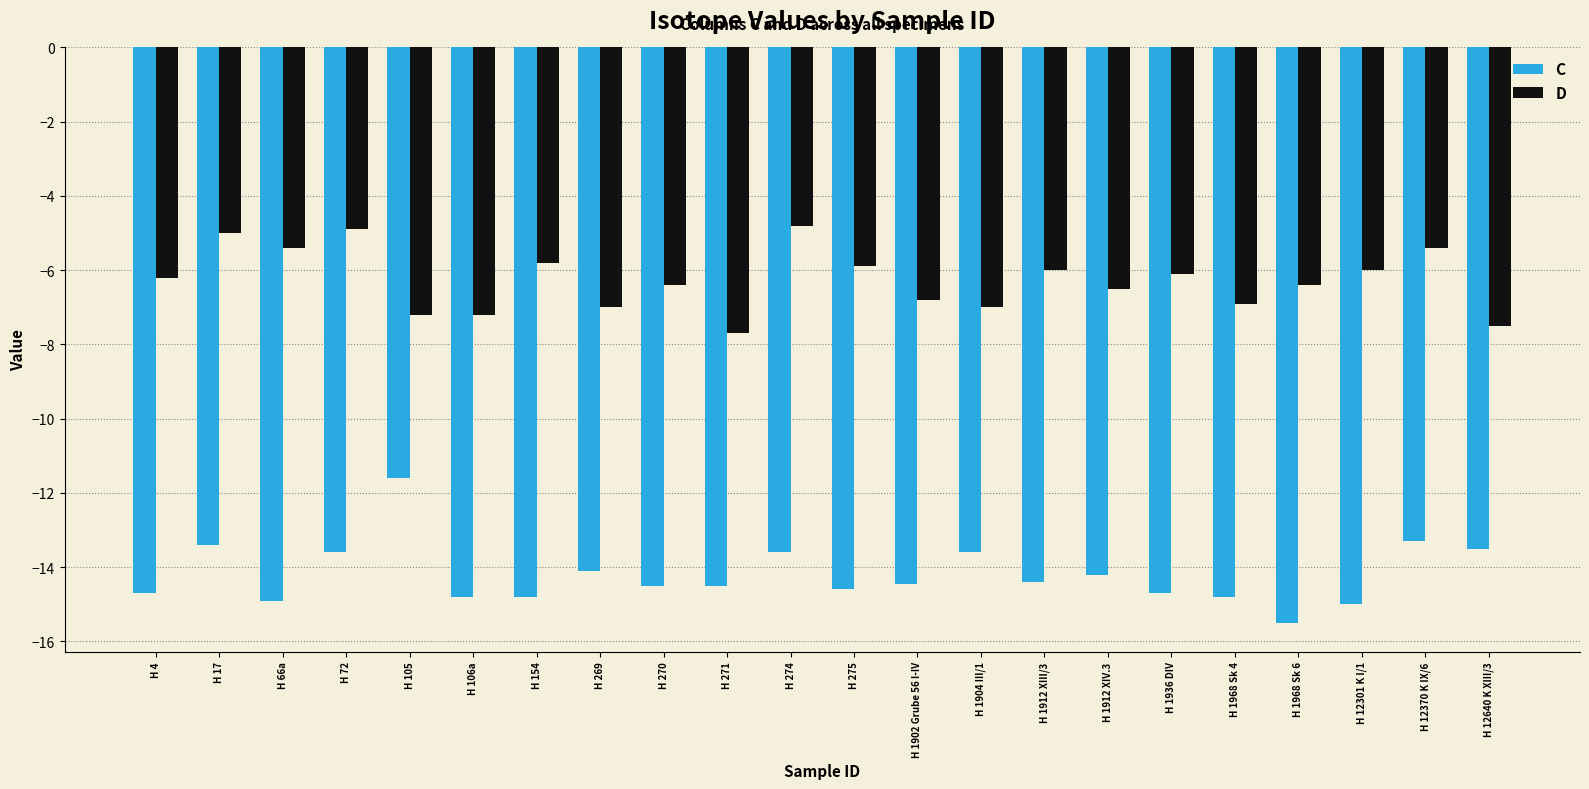

What is the label of the 20th bar from the left?

H 12301 K I/1